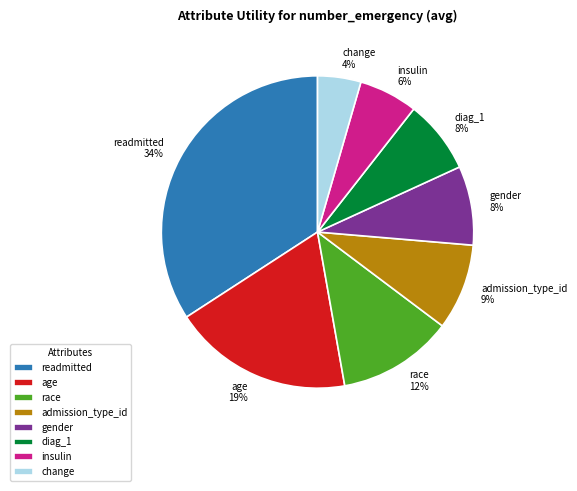

Do race and admission_type_id together represent more than half of the pie?

No